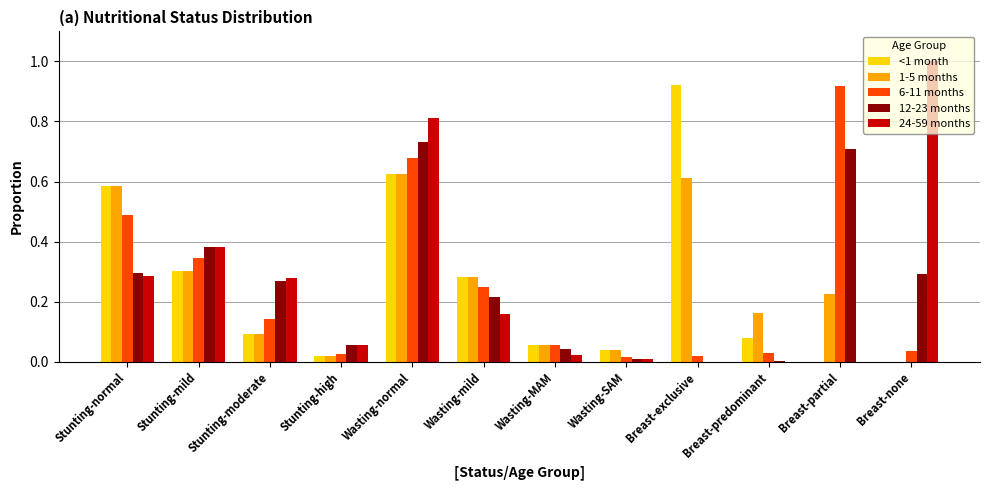

Which series has the largest range (max minus min)?

24-59 months